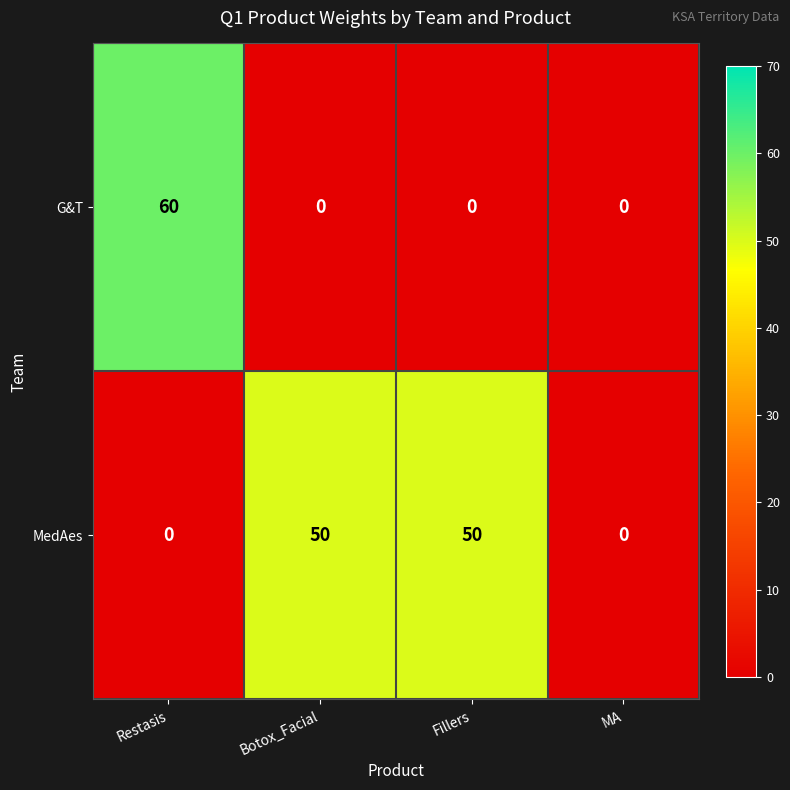

The value of G&T at MA is 0. True or false?

True